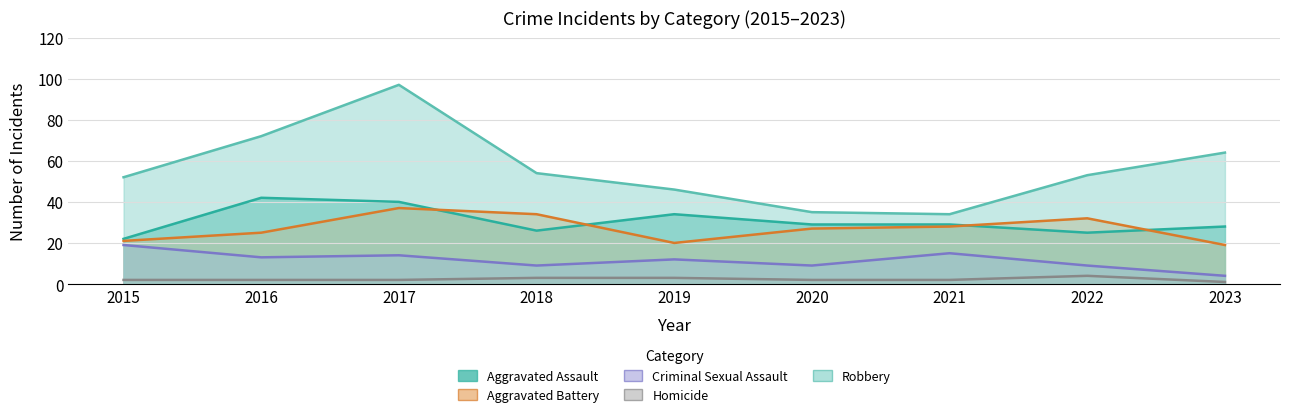

At 2015, list the series in order from smallest to largest.

Homicide, Criminal Sexual Assault, Aggravated Battery, Aggravated Assault, Robbery